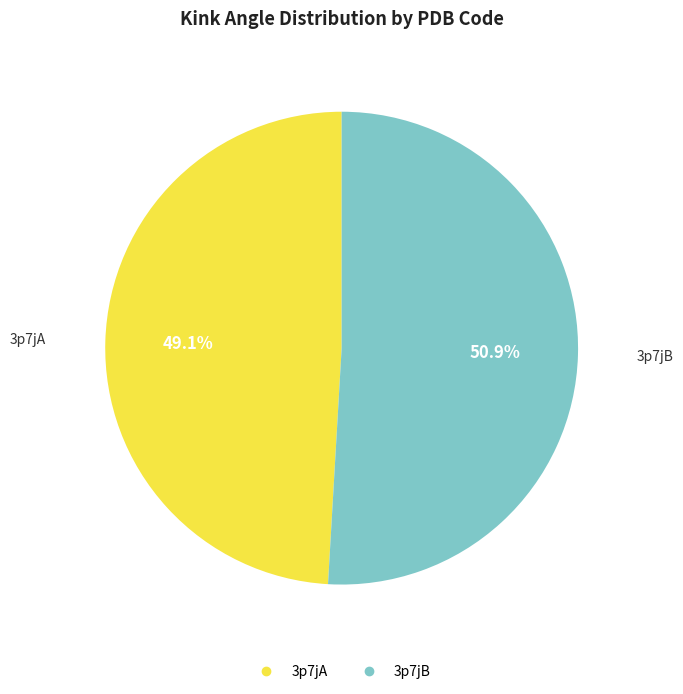

True or false: 3p7jB accounts for 51% of the total.

True